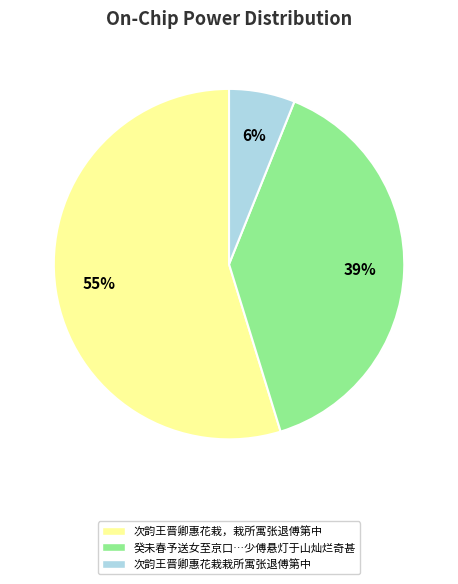

To the nearest percent, what is the average slice percentage?

33%